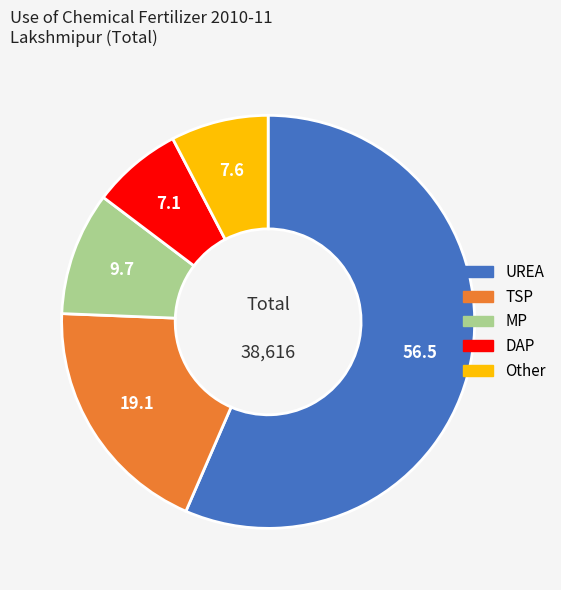

Between MP and Other, which is larger?

MP